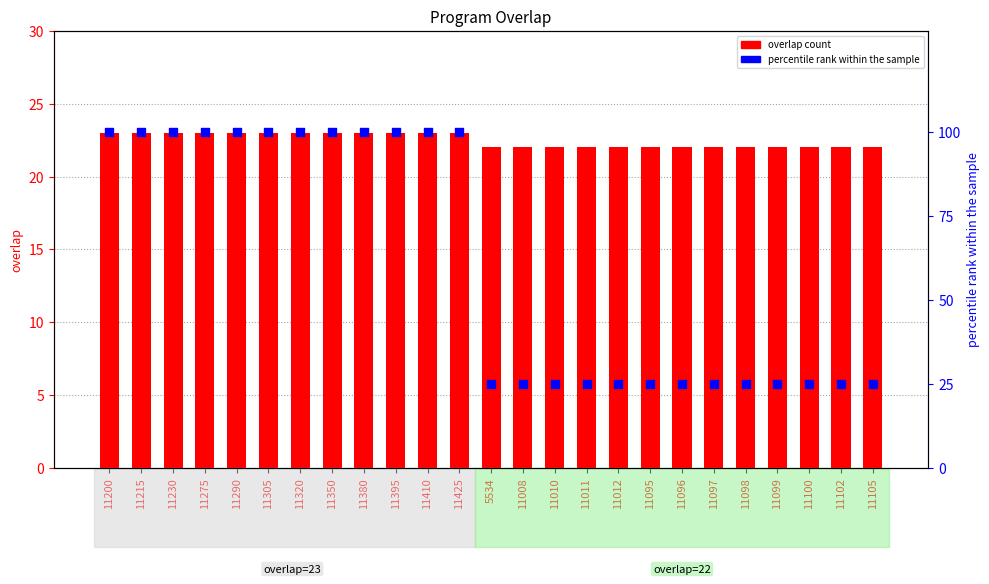

At how many categories does at least one series exceed 76?

12